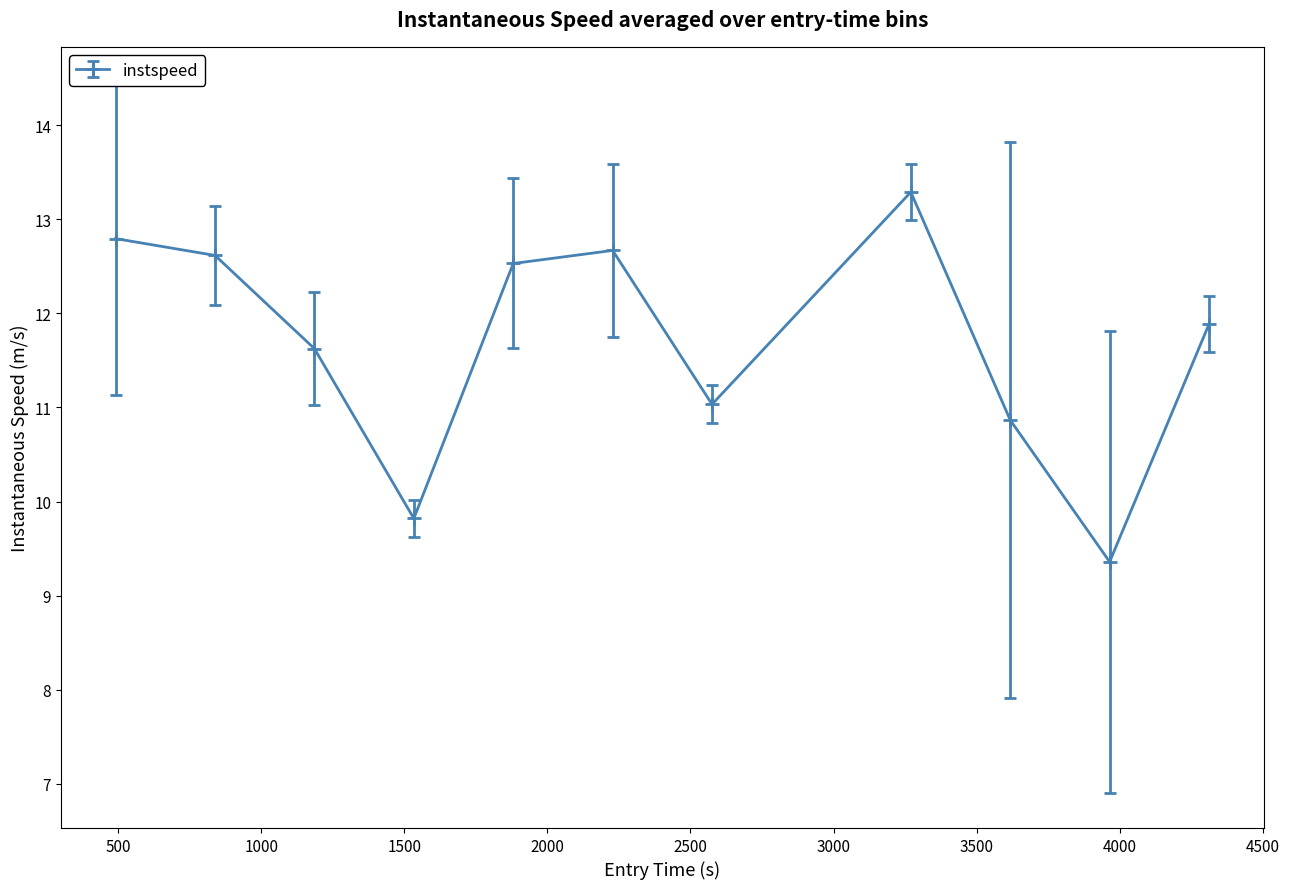

What is the greatest value displayed?

13.3